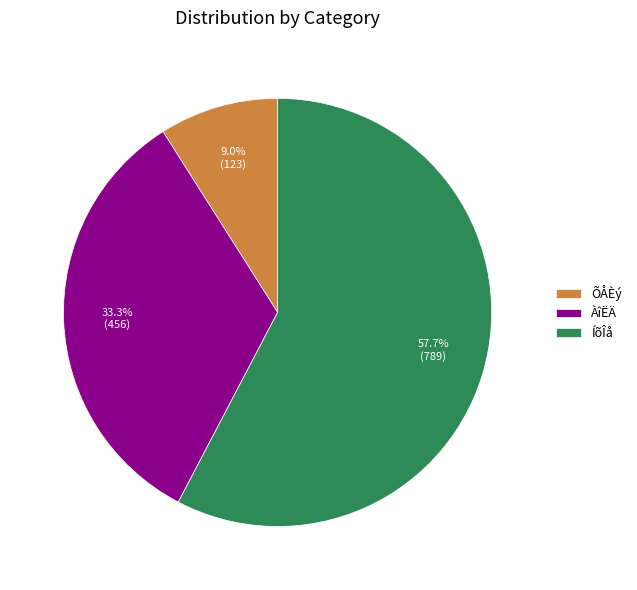

To the nearest percent, what is the average slice percentage?

33%